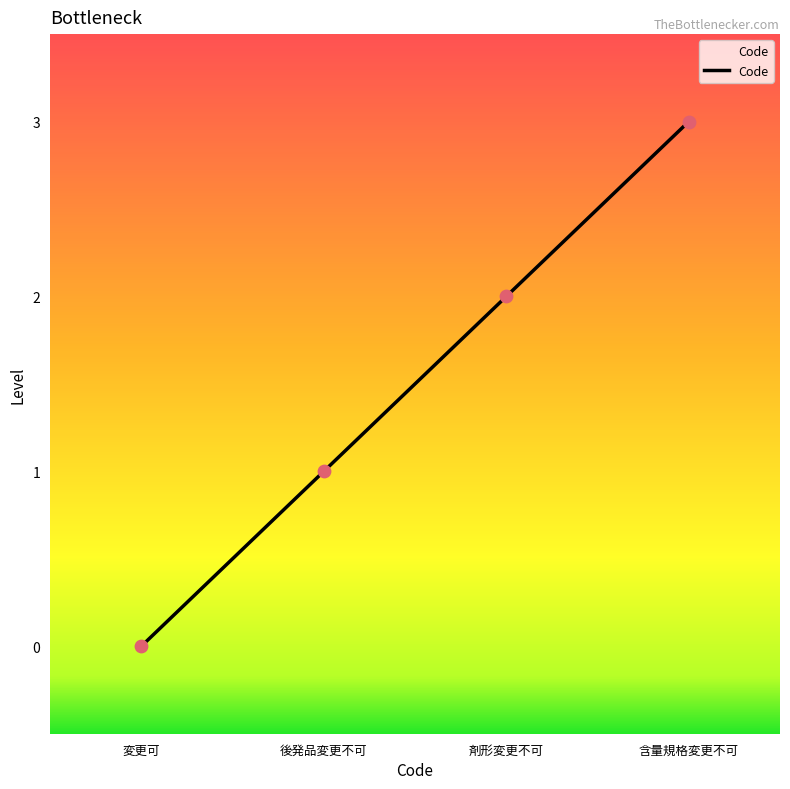

Which has a higher value, 変更可 or 剤形変更不可?

剤形変更不可